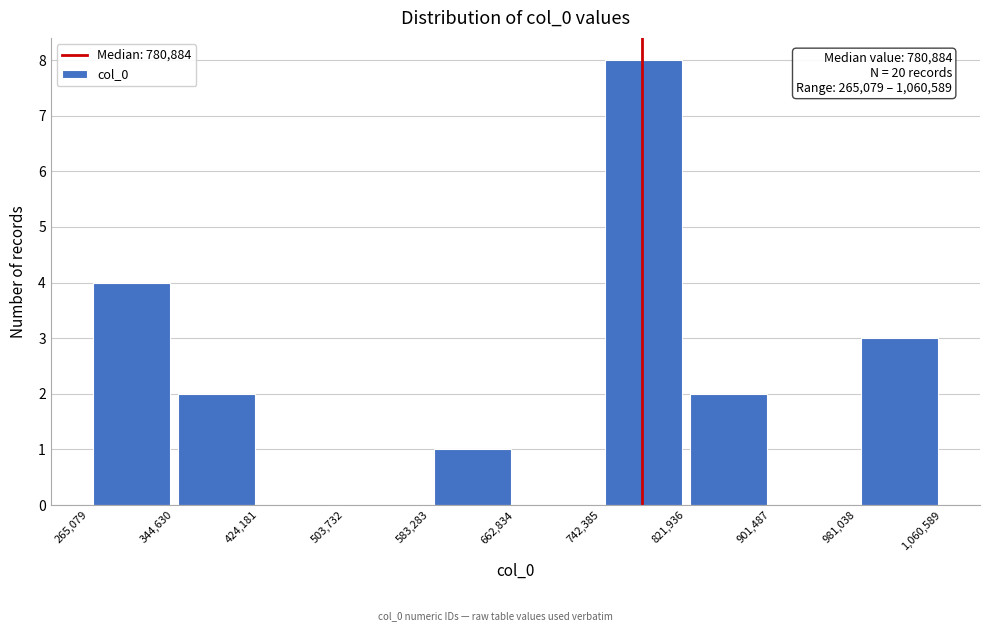

Which range on the x-axis has the tallest bar?

742,385 to 821,936